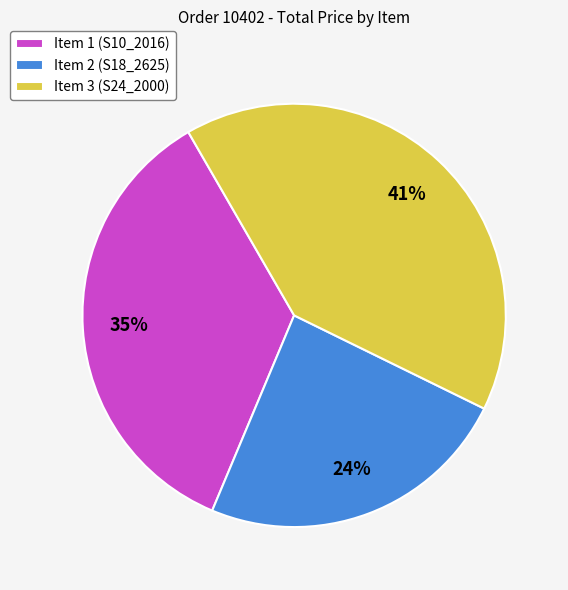

Combined, do Item 1 (S10_2016) and Item 3 (S24_2000) account for over 50%?

Yes